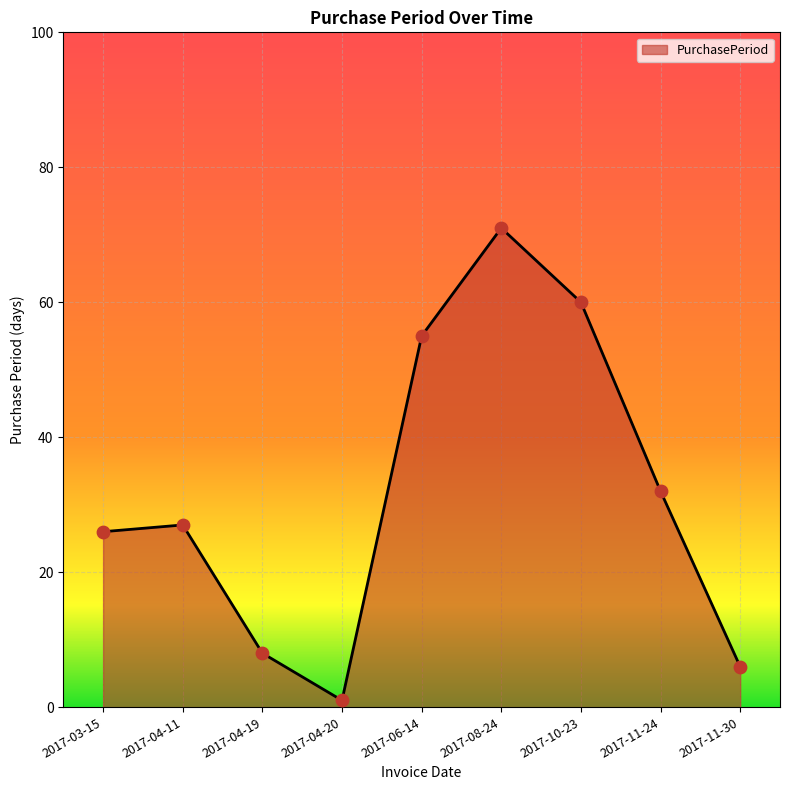

Approximately how many times larger is the value at 2017-03-15 compared to 2017-04-11?

1.0